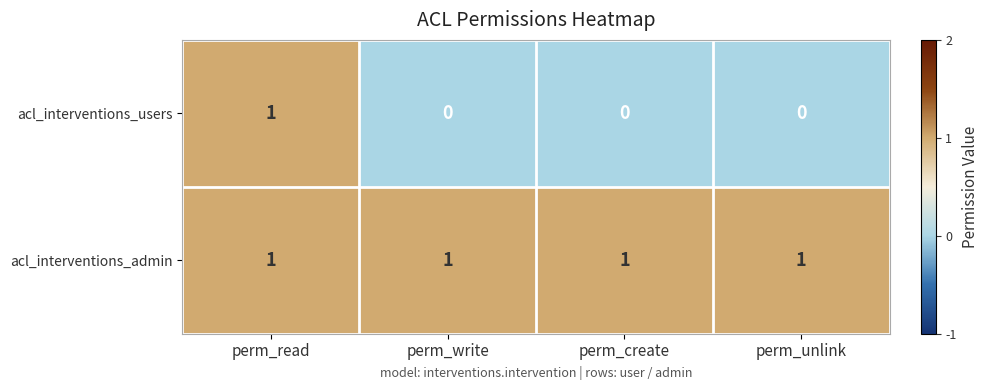

At which category is the sum across all series the highest?

perm_read